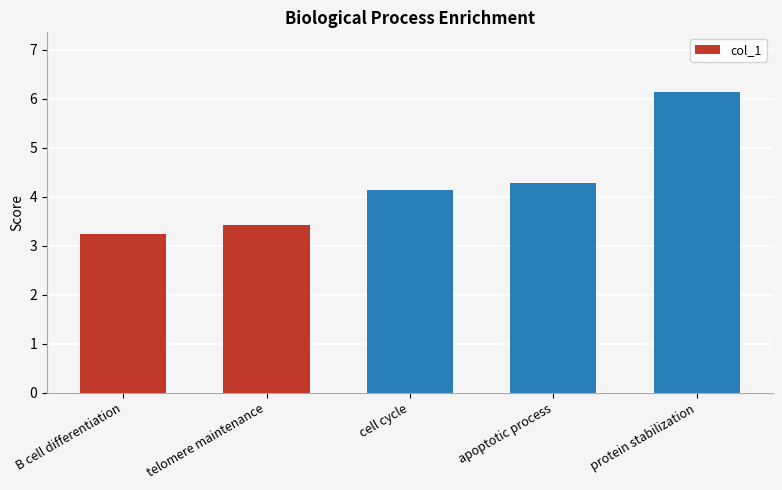

Which has a higher value, cell cycle or apoptotic process?

apoptotic process